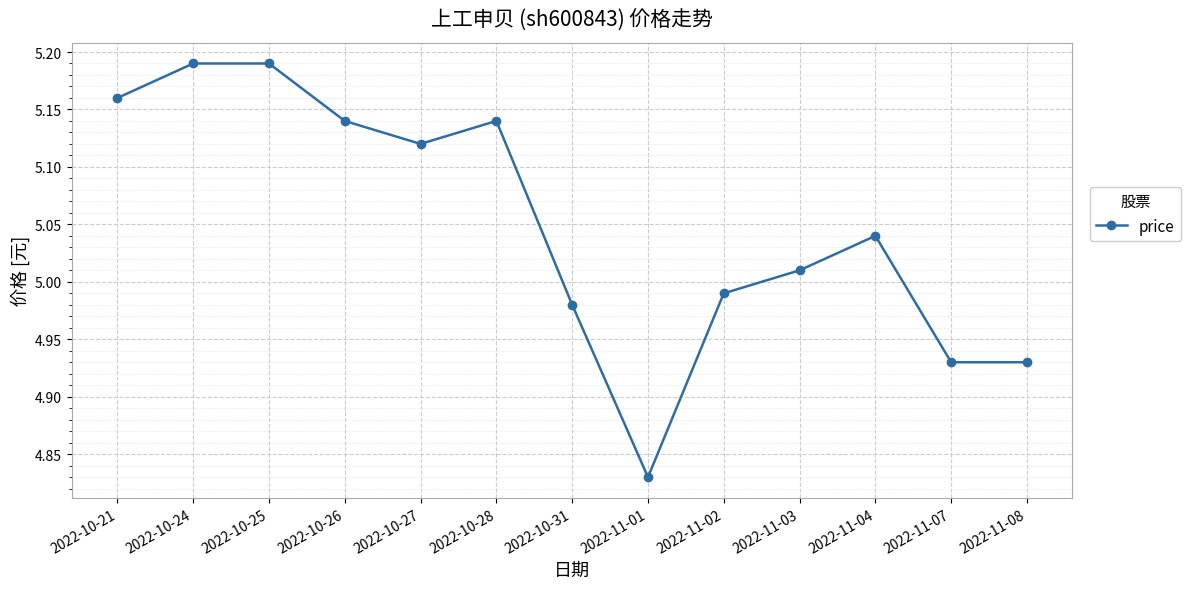

What is the difference between the maximum and minimum values?

0.4